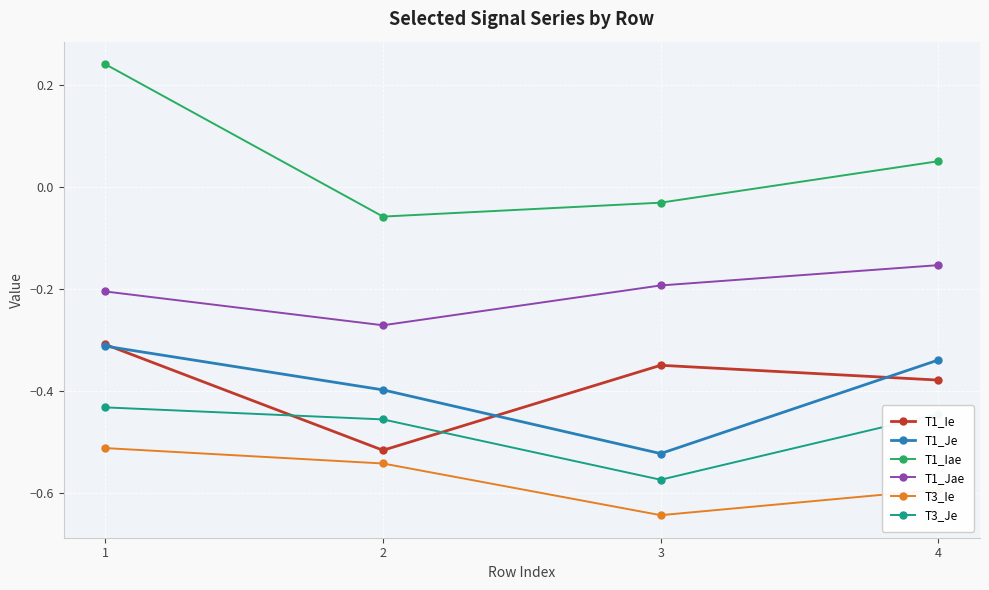

The T3_Ie series shows -0.3 at 1. True or false?

False